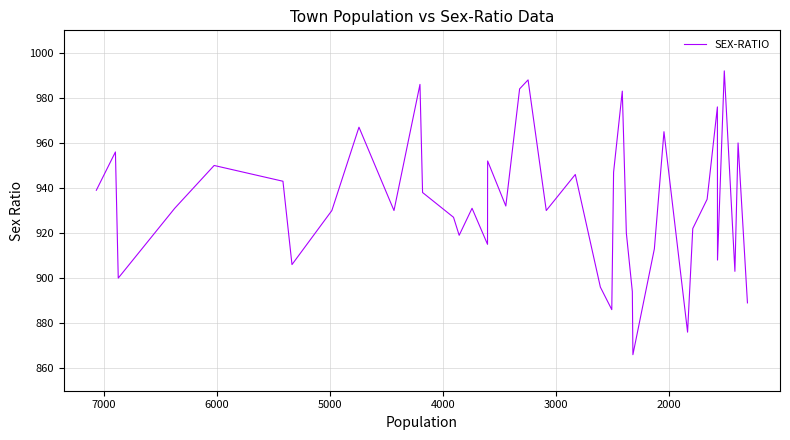

What is the greatest value displayed?

992